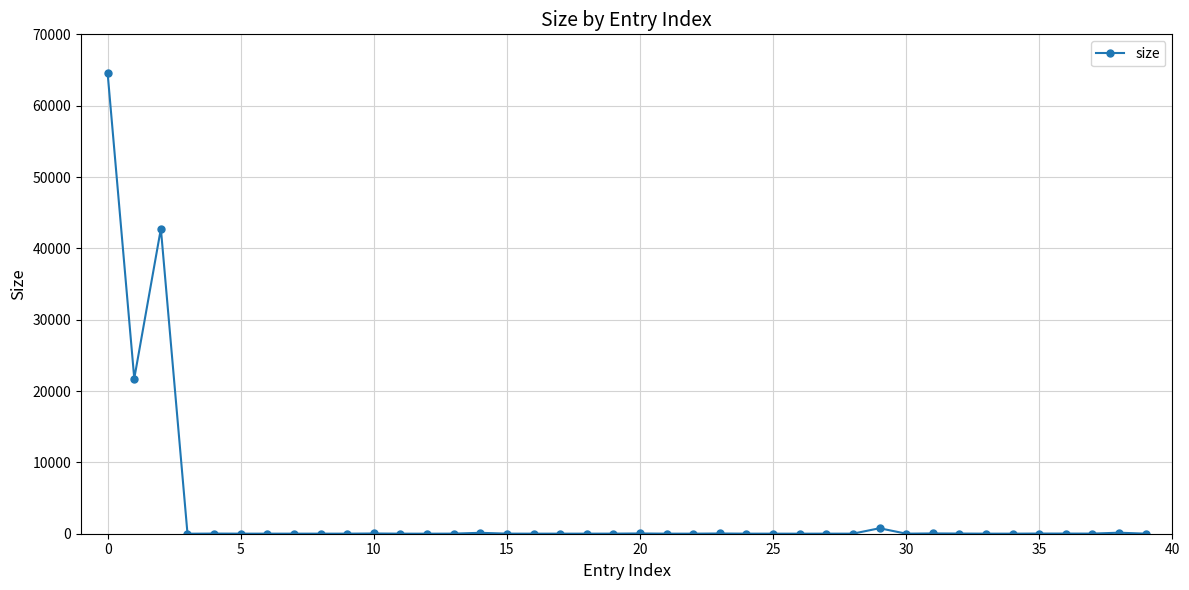

What is the greatest value displayed?

64526